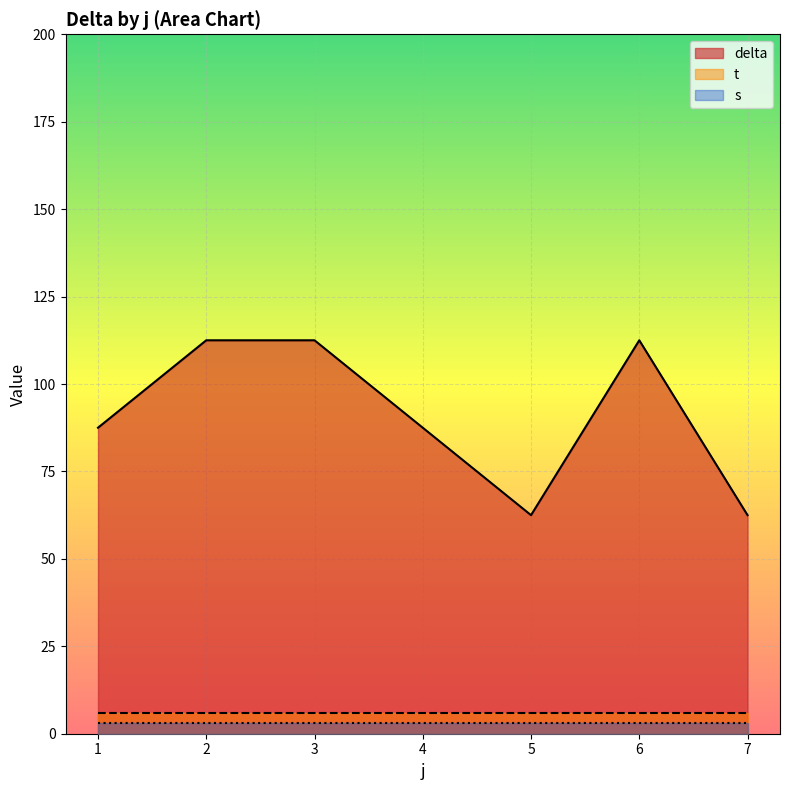

What is the sum of all delta values?

637.5